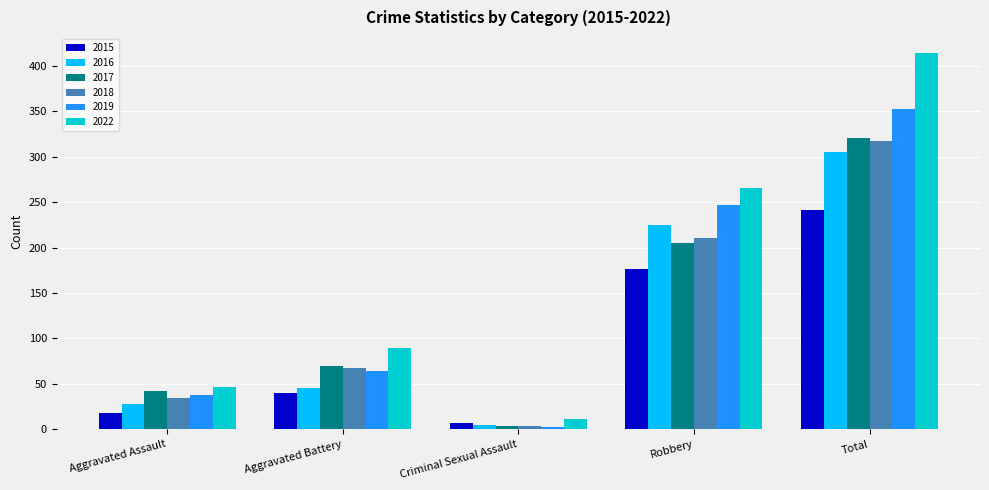

What position from the right is Criminal Sexual Assault?

3